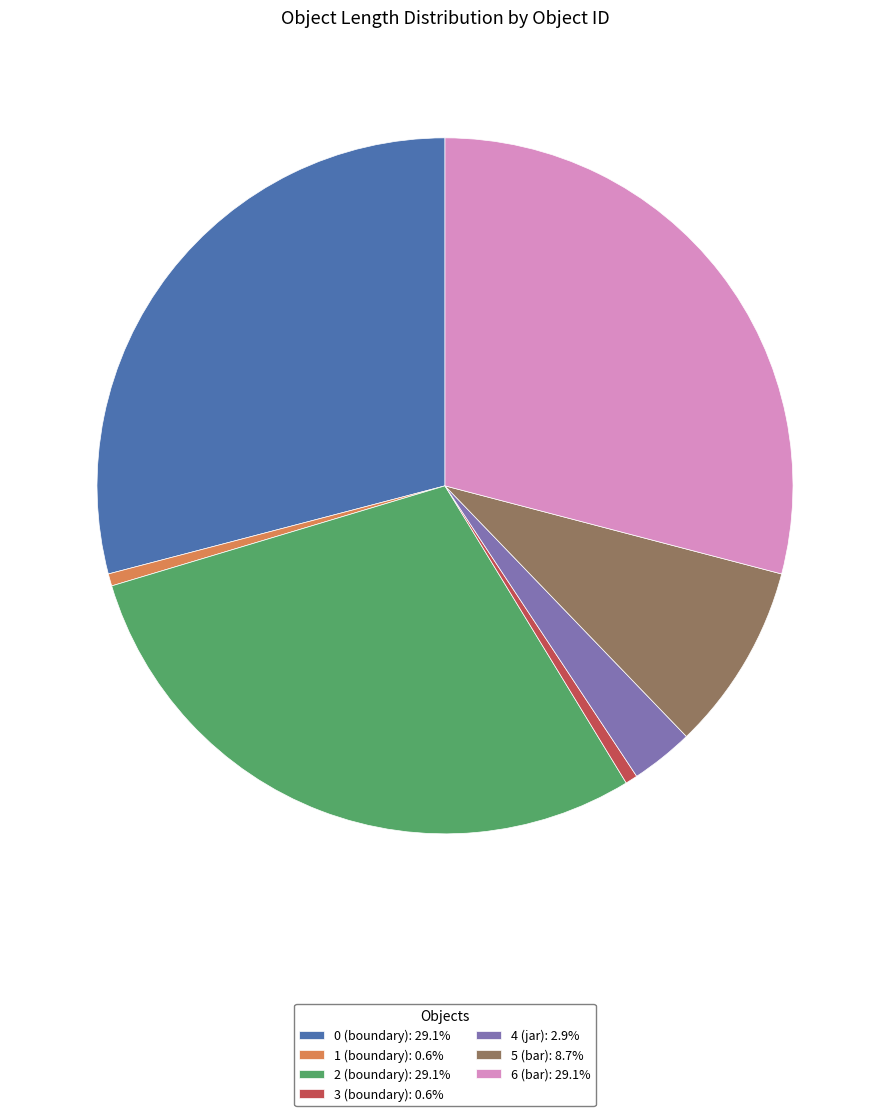

How many slices are in this pie chart?

7